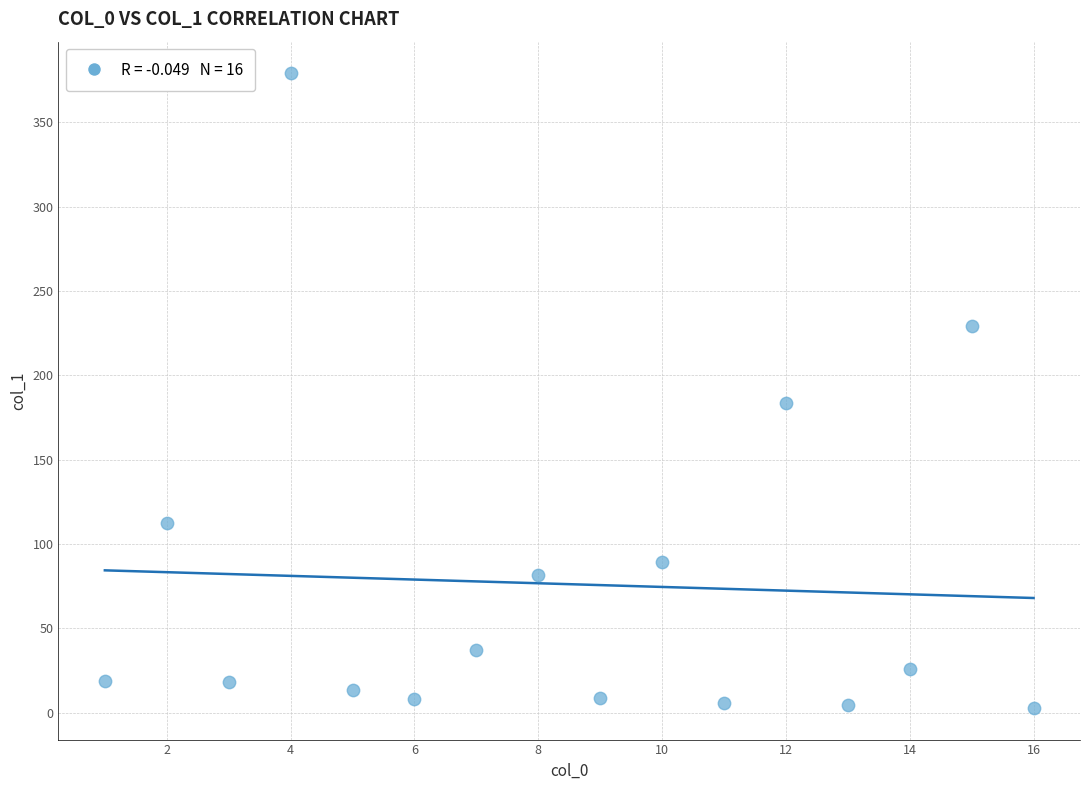

What is the range of X values (max minus min)?

15.0